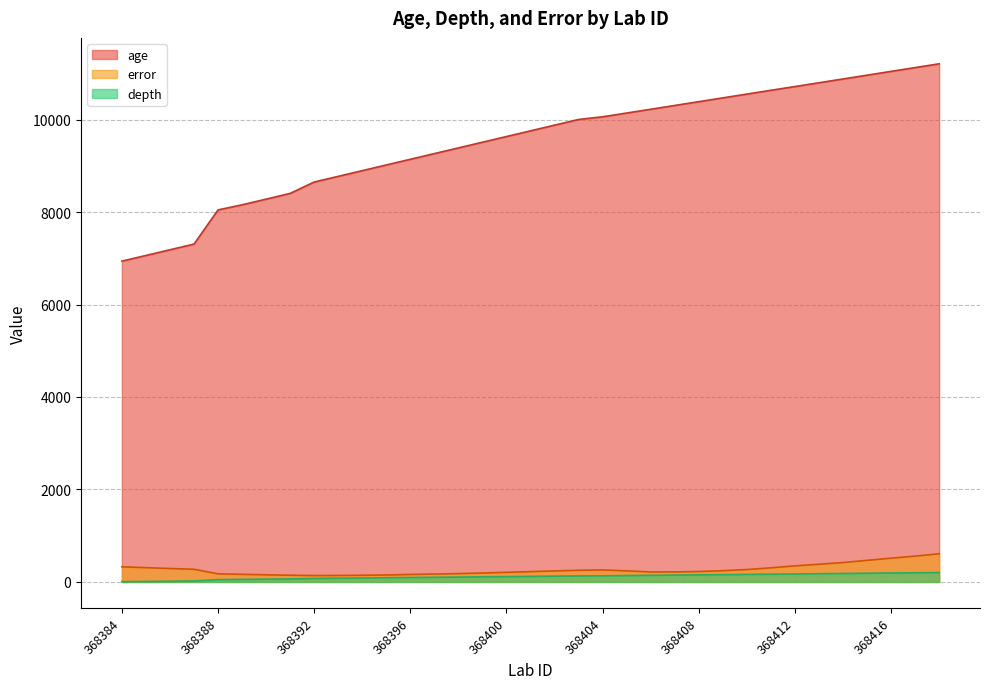

What is the sum of the error values at 368406 and 368405?

455.0